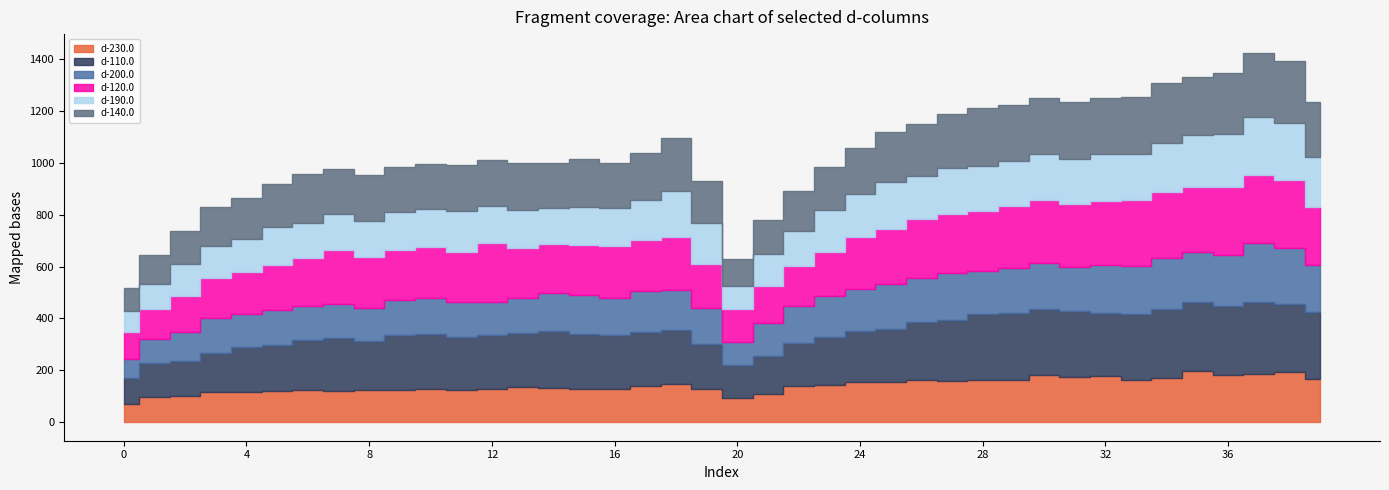

What is the value of the d-120.0 point at the 34th from the left?

253.3